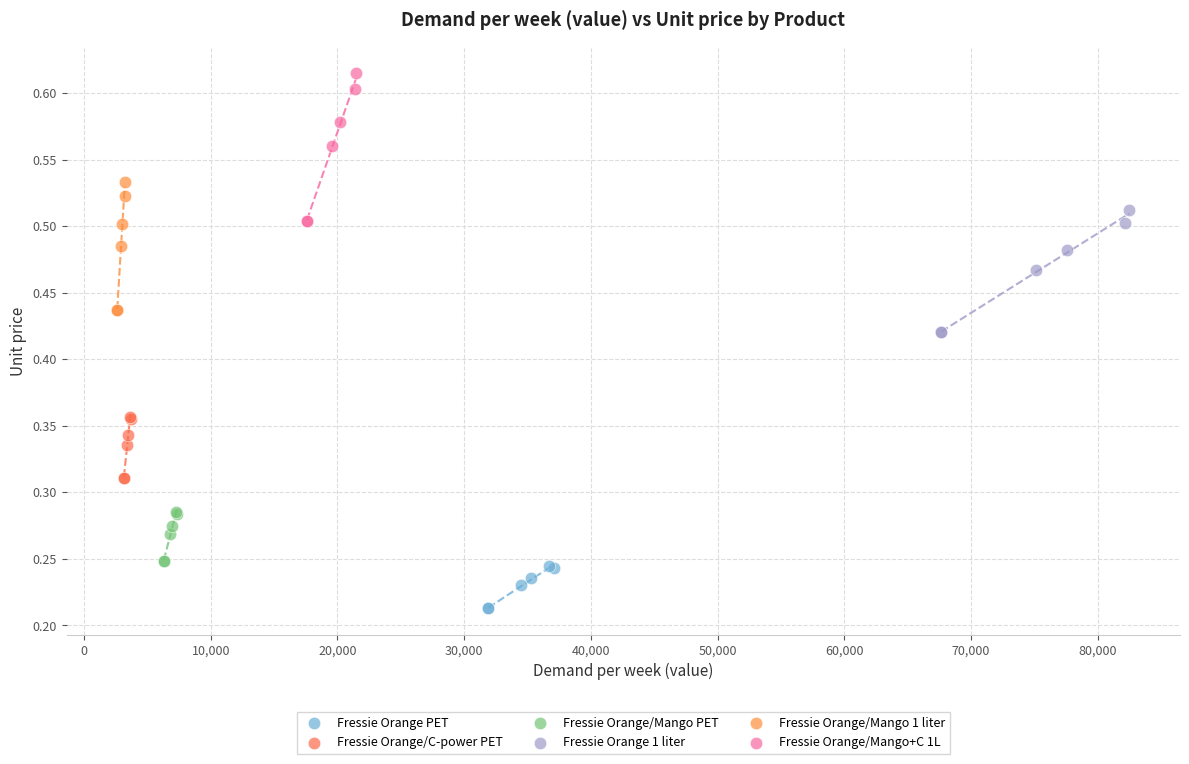

Which series contains the lowest Y value?

Fressie Orange PET